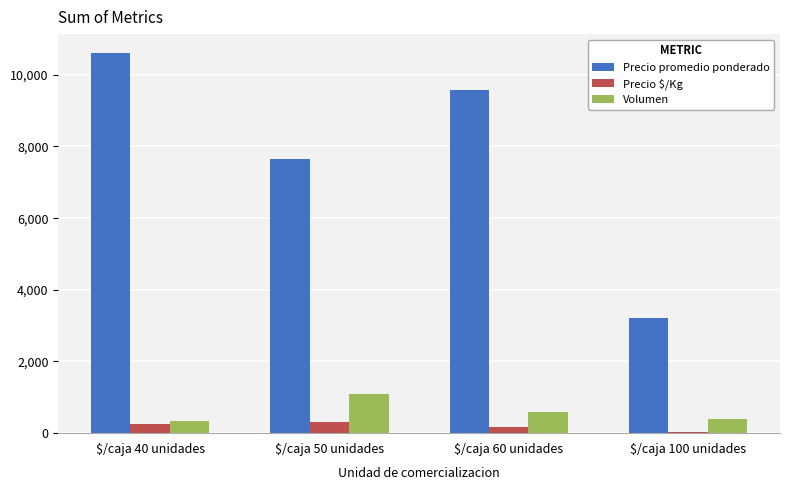

Which category has the highest value in the Precio promedio ponderado series?

$/caja 40 unidades